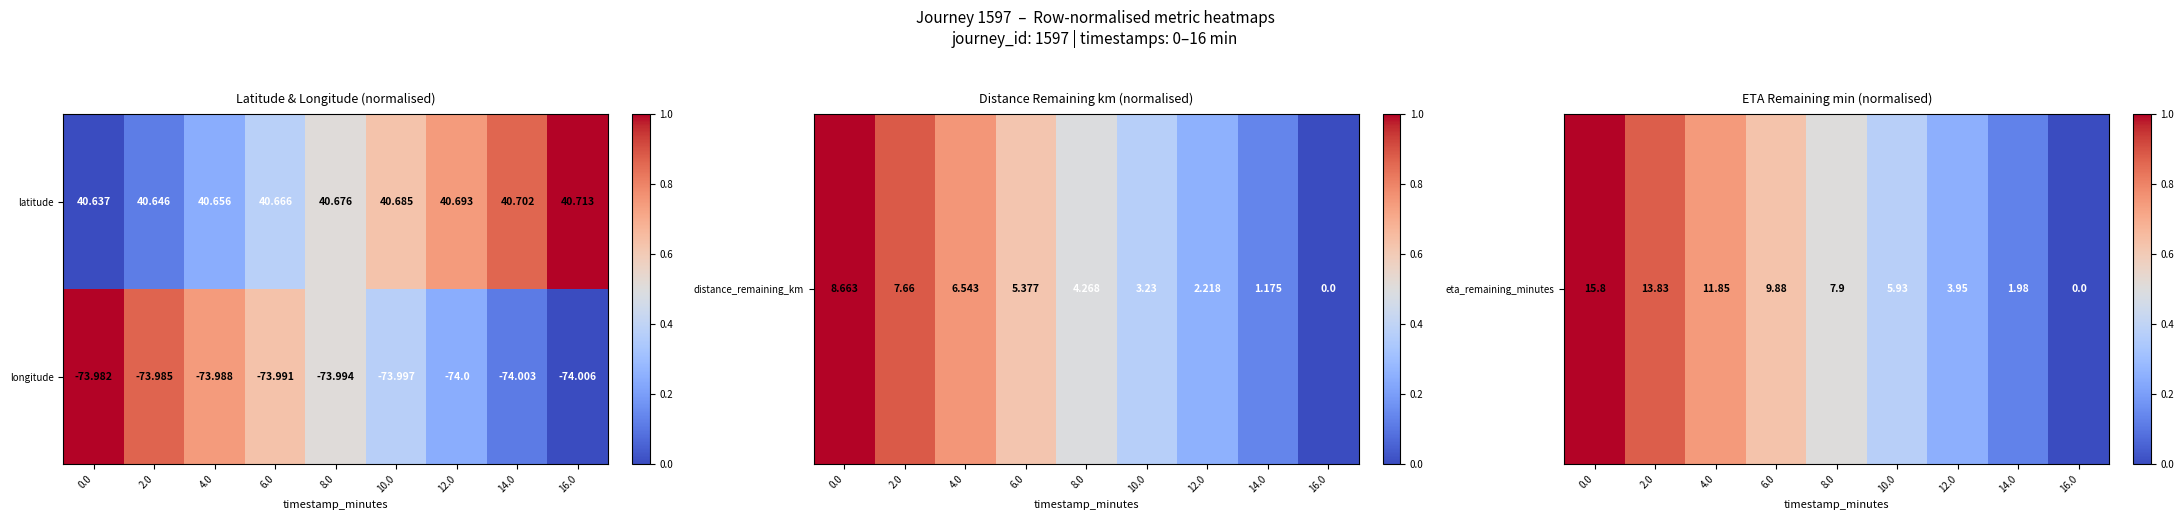

Rank the series by their maximum value, from highest to lowest.

latitude, longitude